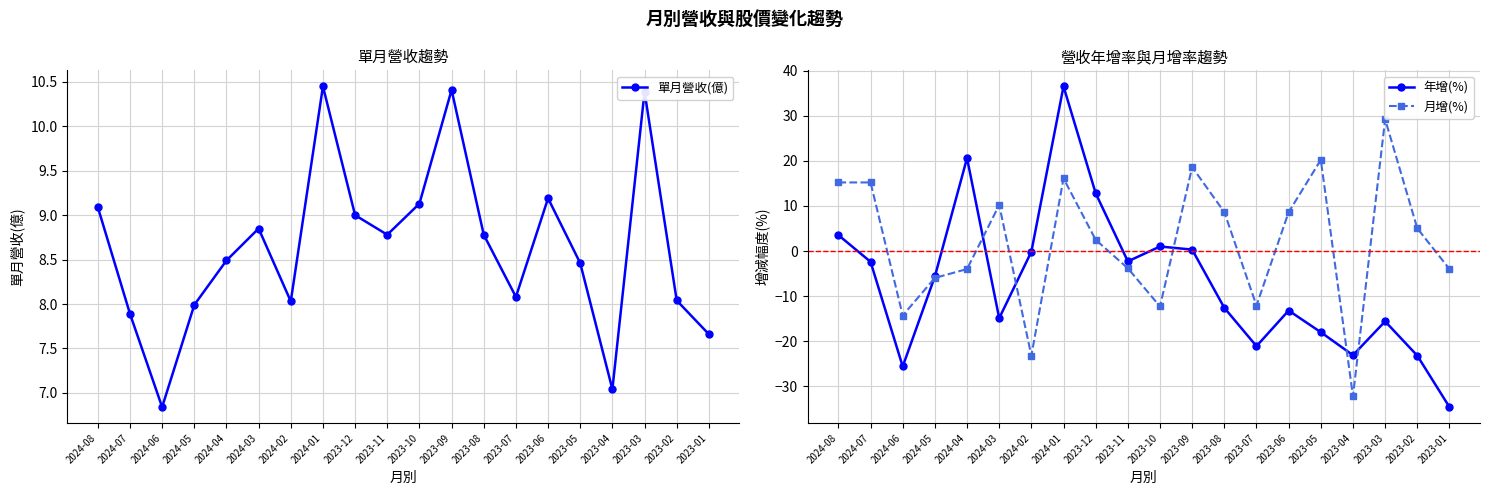

Is the value of 單月營收(億) at 2023-06 greater than the value of 年增(%) at 2024-08?

Yes